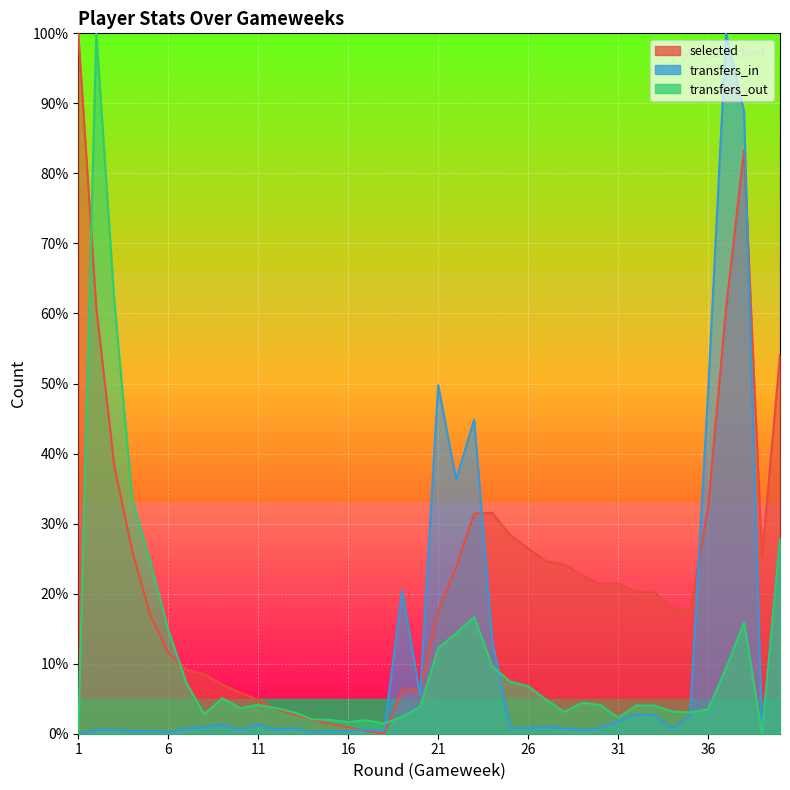

At 34, list the series in order from largest to smallest.

selected, transfers_out, transfers_in